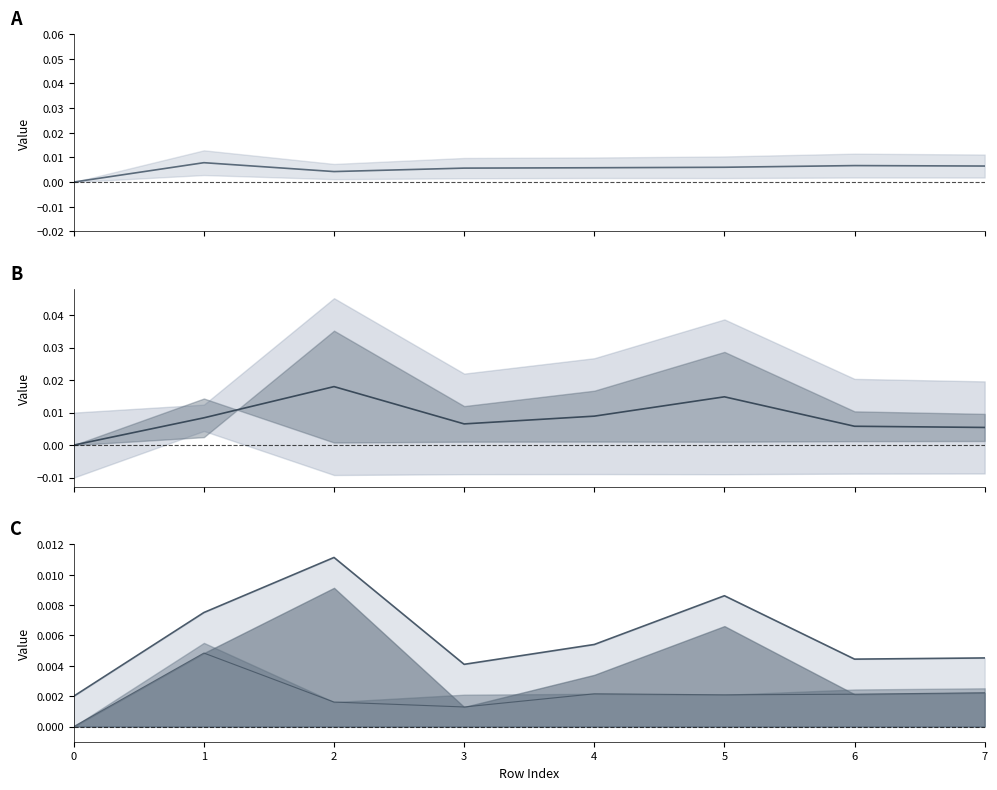

At which category does the chart reach its peak across all series?

2